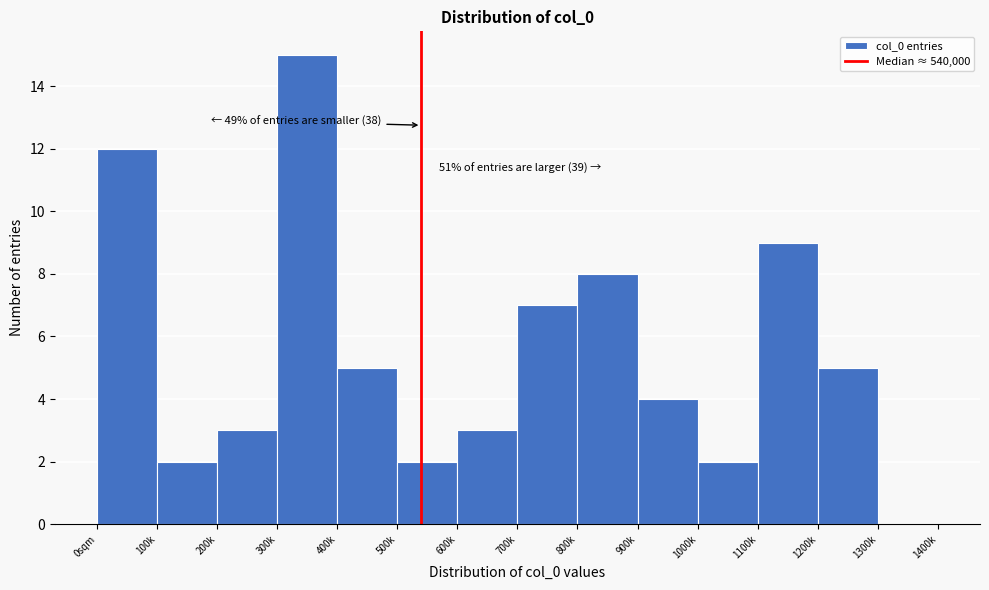

Reading left to right, list all the values displayed in this chart.

0sqm=12	100k=2	200k=3	300k=15	400k=5	500k=2	600k=3	700k=7	800k=8	900k=4	1000k=2	1100k=9	1200k=5	1300k=0